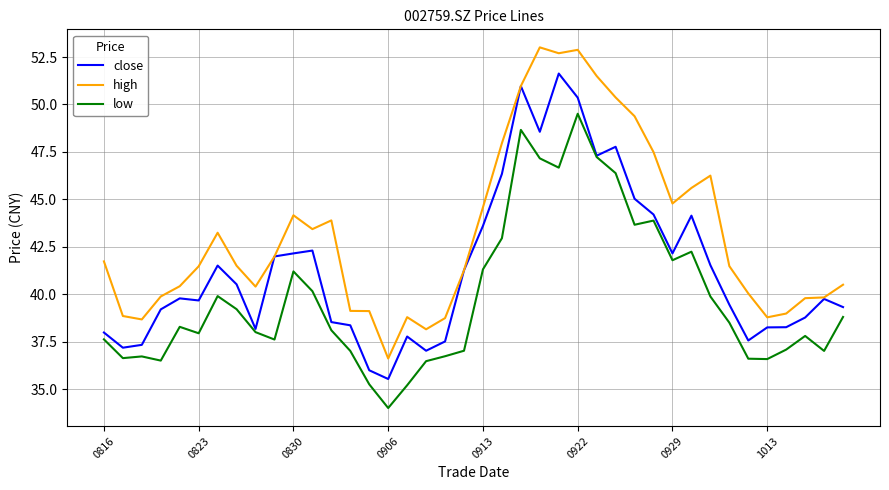

What is the minimum value for close?

35.5